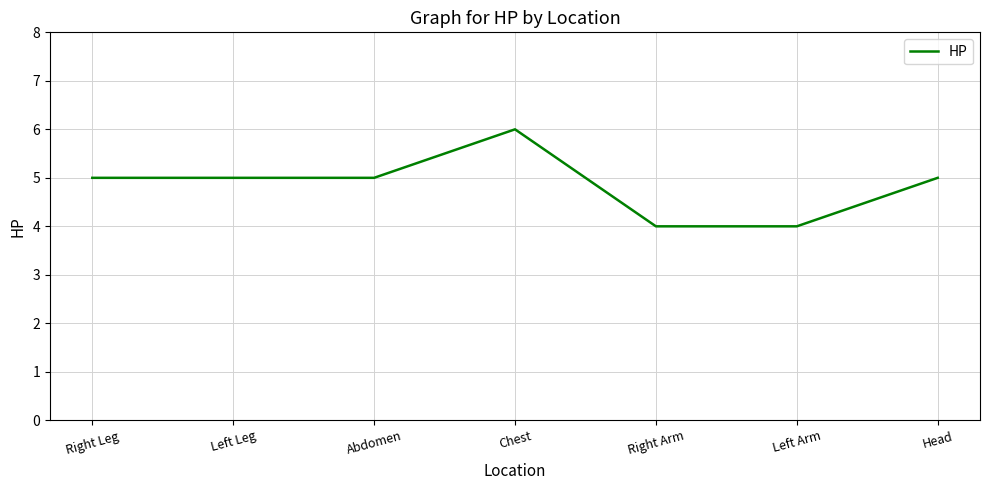

Count the values in the range 4 to 5.

6